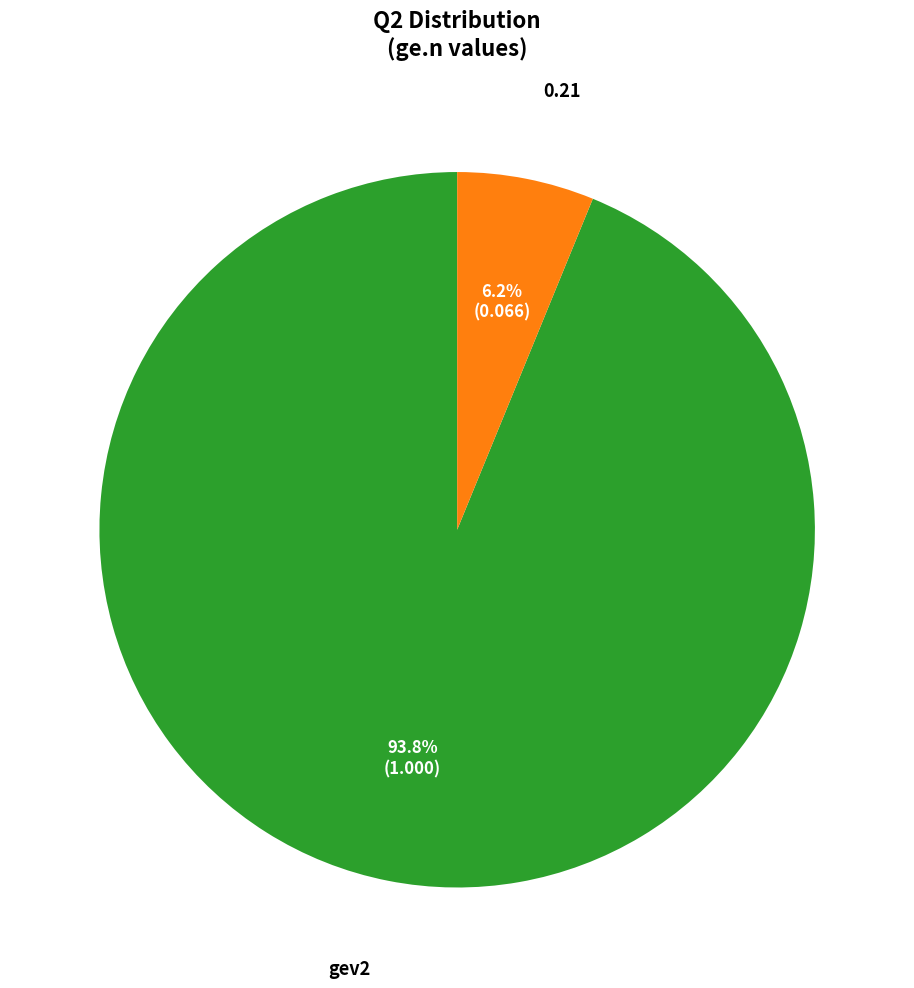

Does any single category account for the majority?

Yes